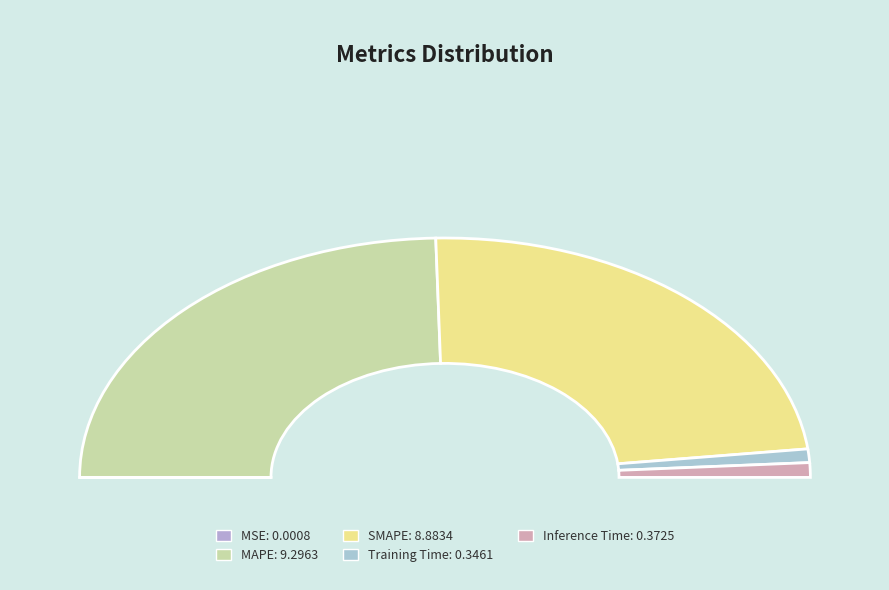

What percentage is NOT represented by Training Time?

98.2%